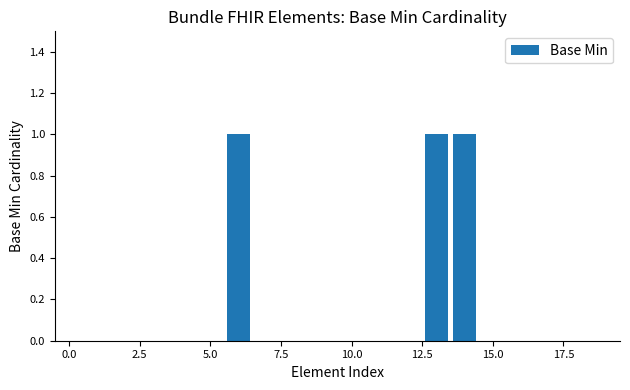

What is the sum of all values?

3